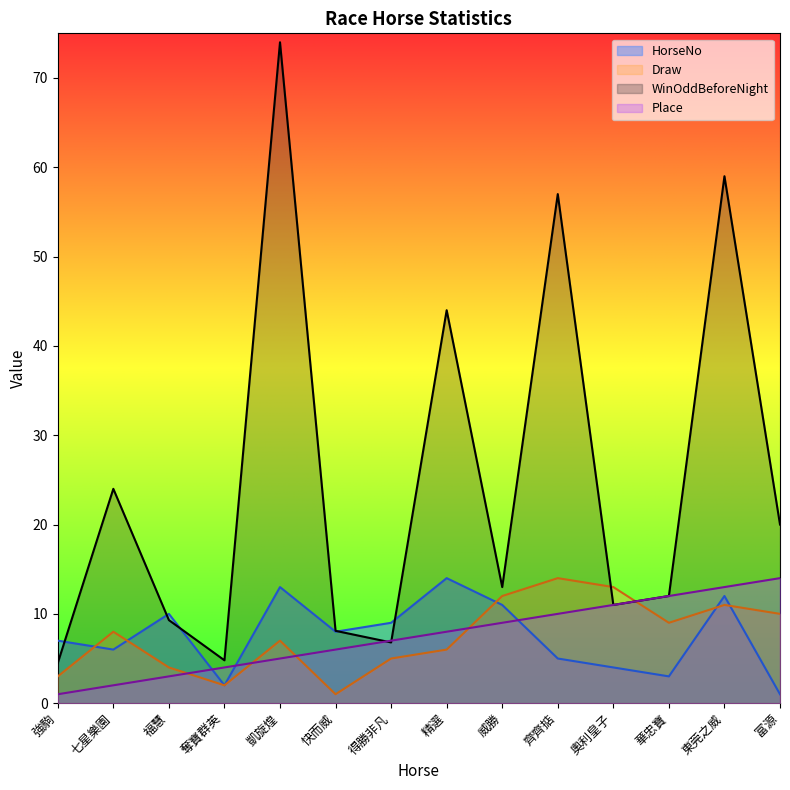

At which category is the sum across all series the highest?

凱旋煌